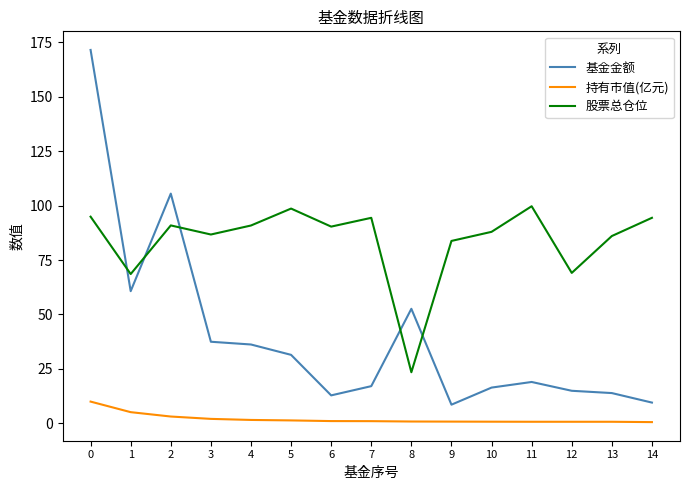

What is the minimum value for 持有市值(亿元)?

0.6